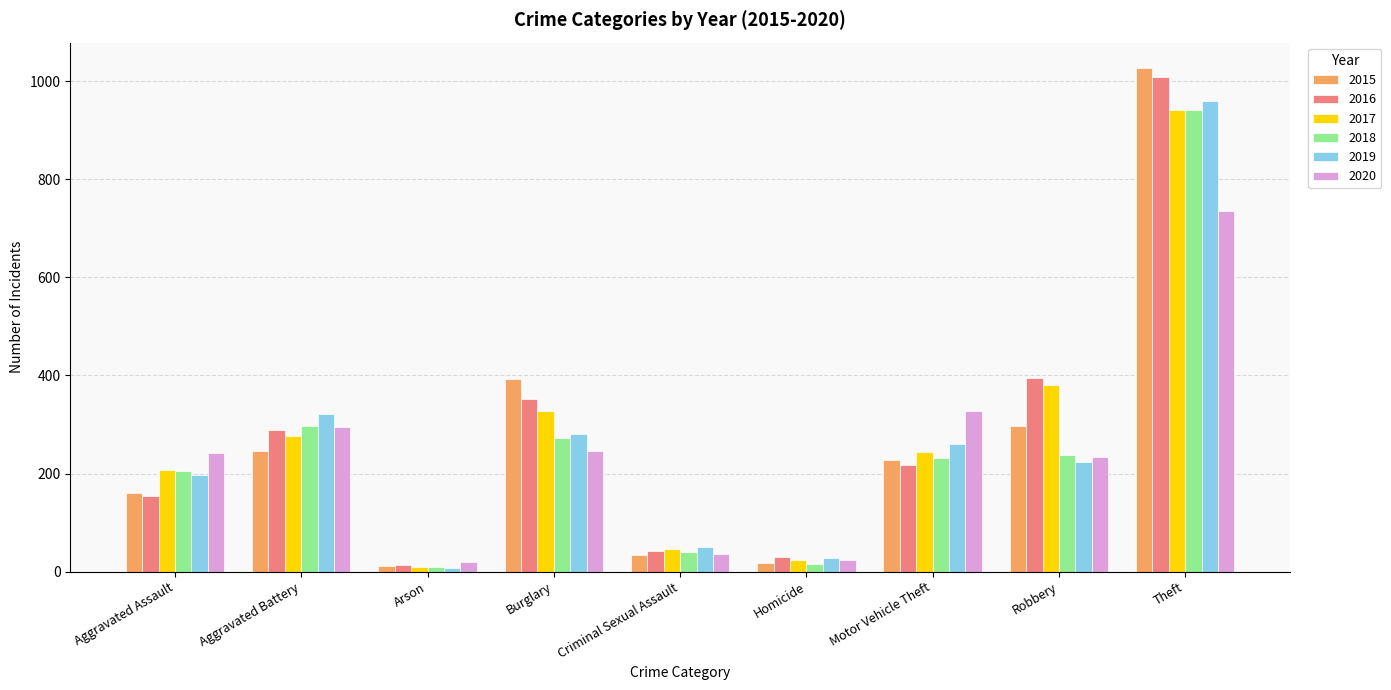

True or false: 2015 has a value of 246 at Aggravated Battery.

True